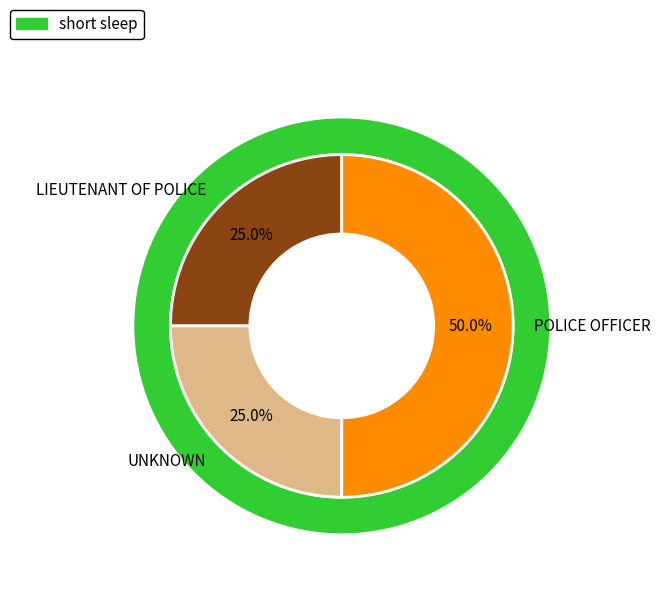

Combined, what portion of the pie is 1 and 2?

100.0%